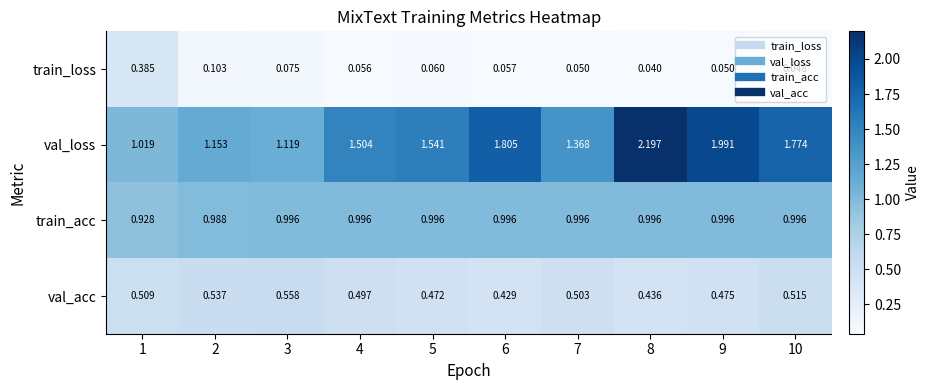

Is the value of train_loss at 9 greater than the value of val_acc at 9?

No